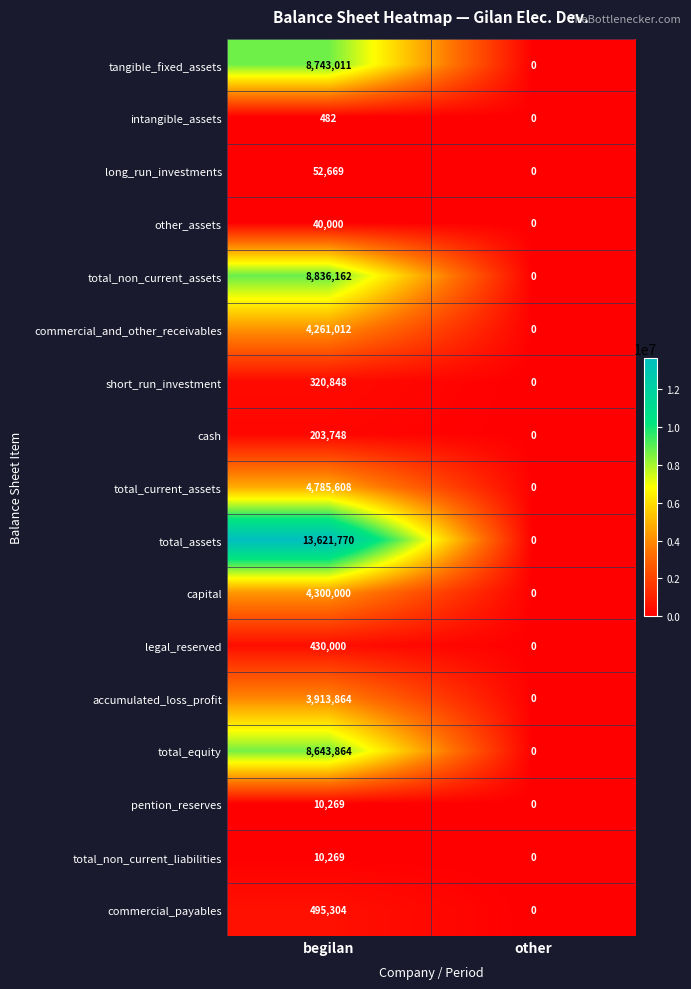

At which category is the sum across all series the highest?

begilan